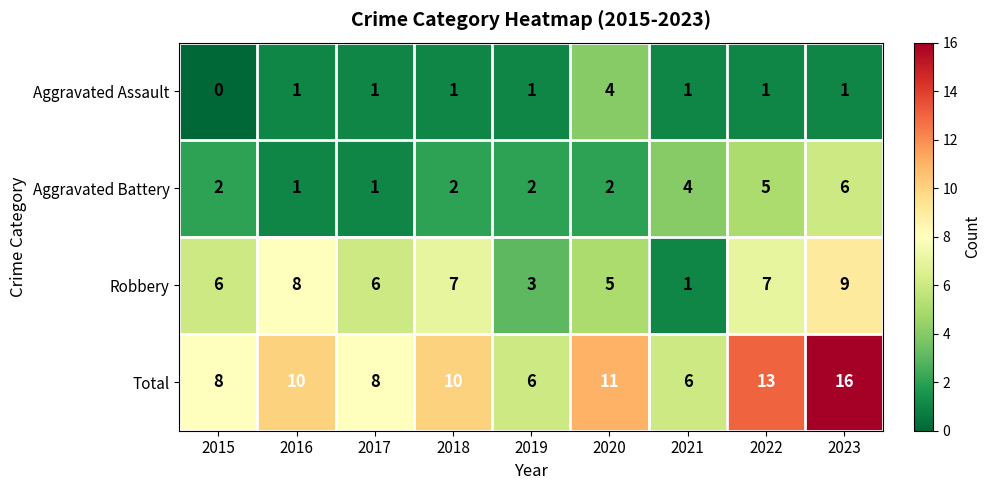

Rank the series by their maximum value, from lowest to highest.

Aggravated Assault, Aggravated Battery, Robbery, Total